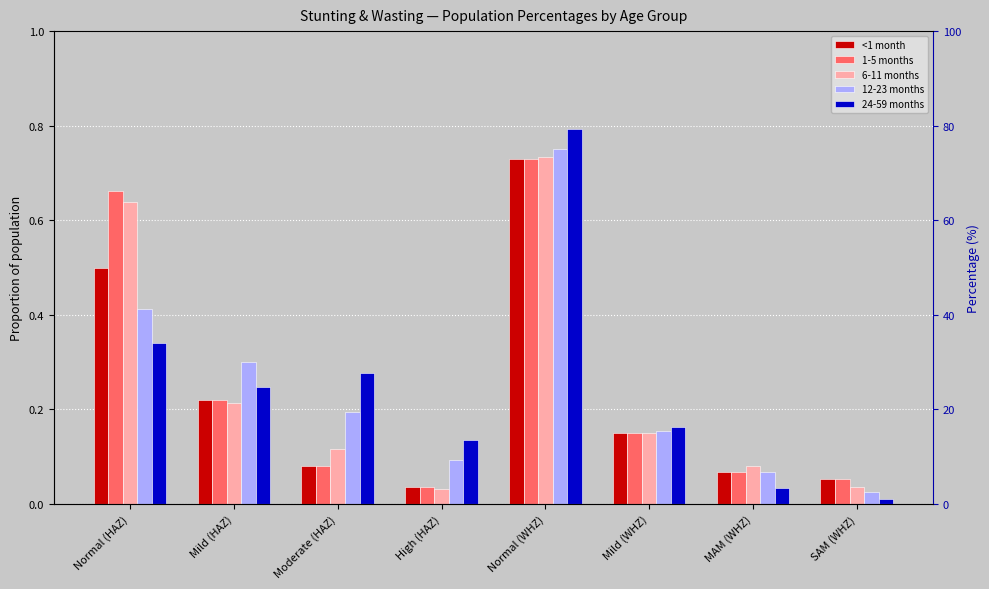

What are all the series names shown in the legend?

<1 month, 1-5 months, 6-11 months, 12-23 months, 24-59 months